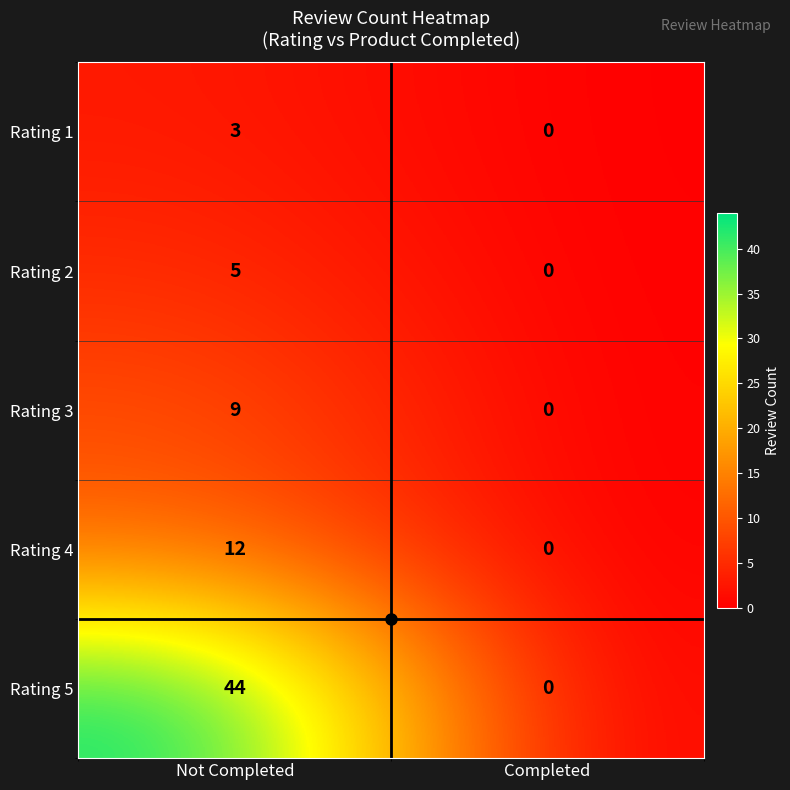

Is it true that Rating 3 equals 4 at Not Completed?

False